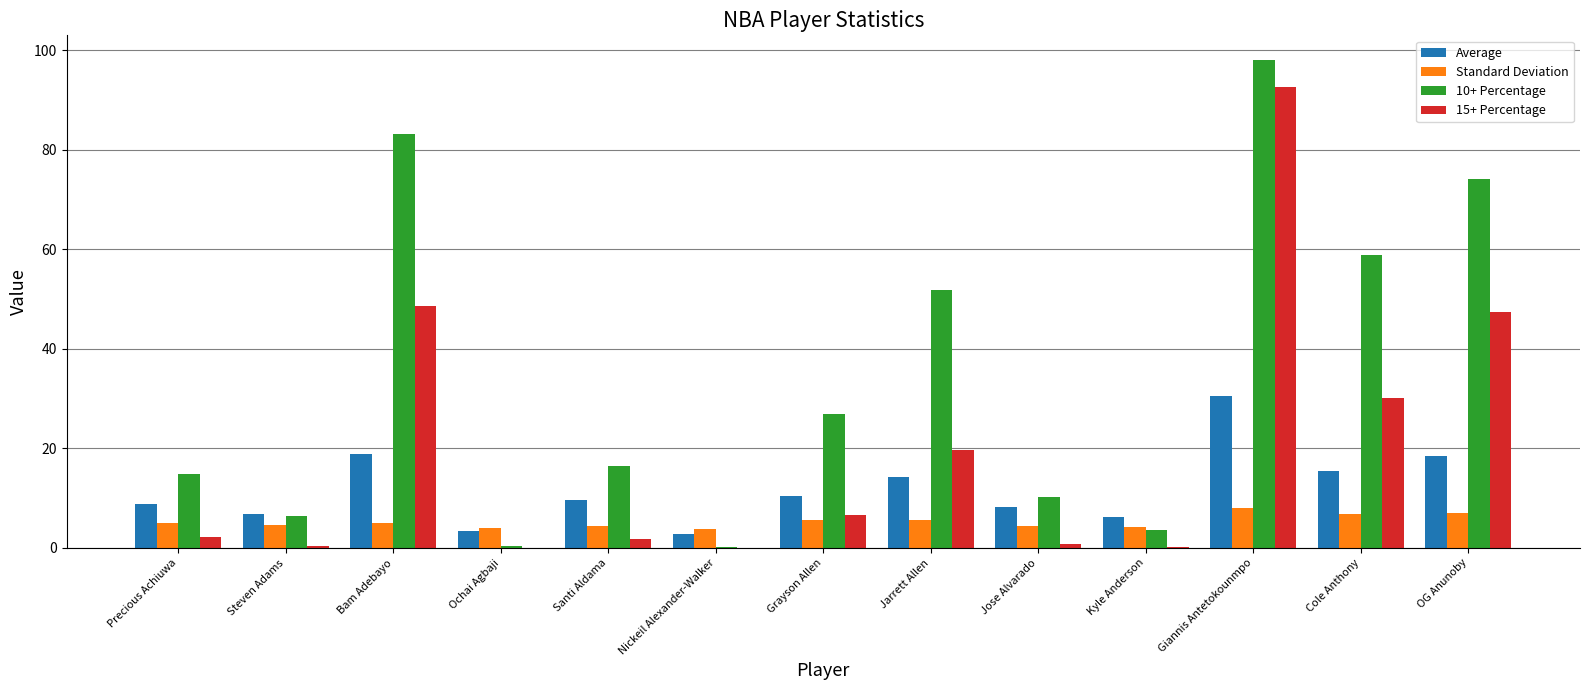

Between Precious Achiuwa and Bam Adebayo, which series saw the biggest shift?

10+ Percentage